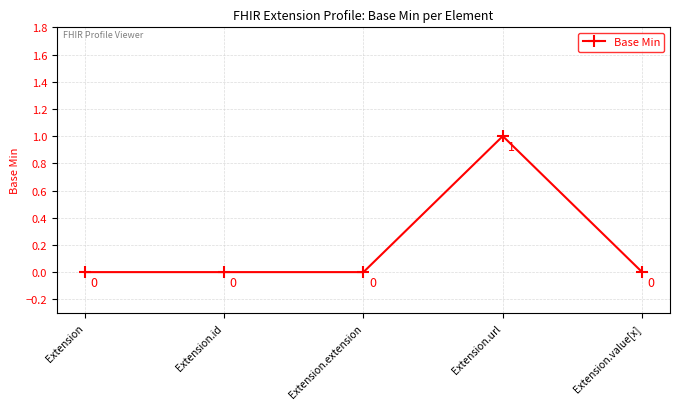

How many lines are shown in the chart?

1